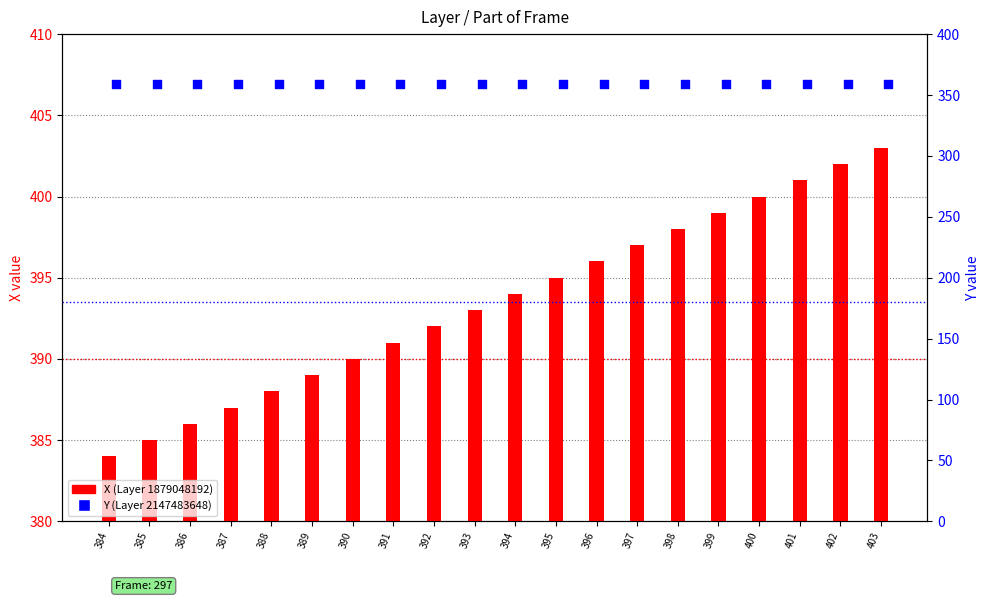

At how many categories does at least one series exceed 378?

20